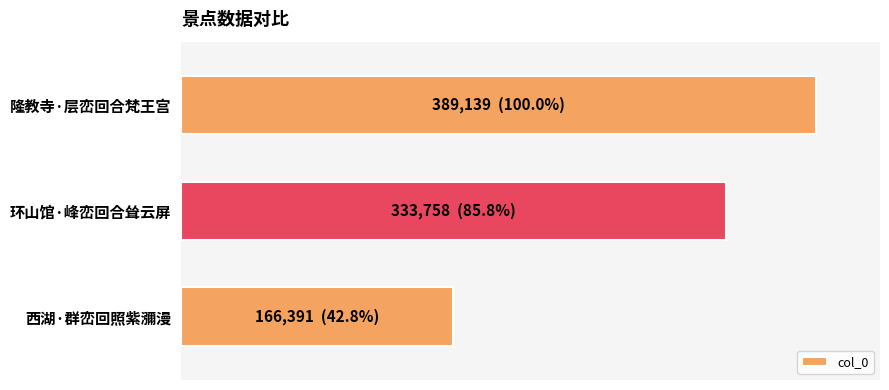

How many values are between 166391 and 389139?

3